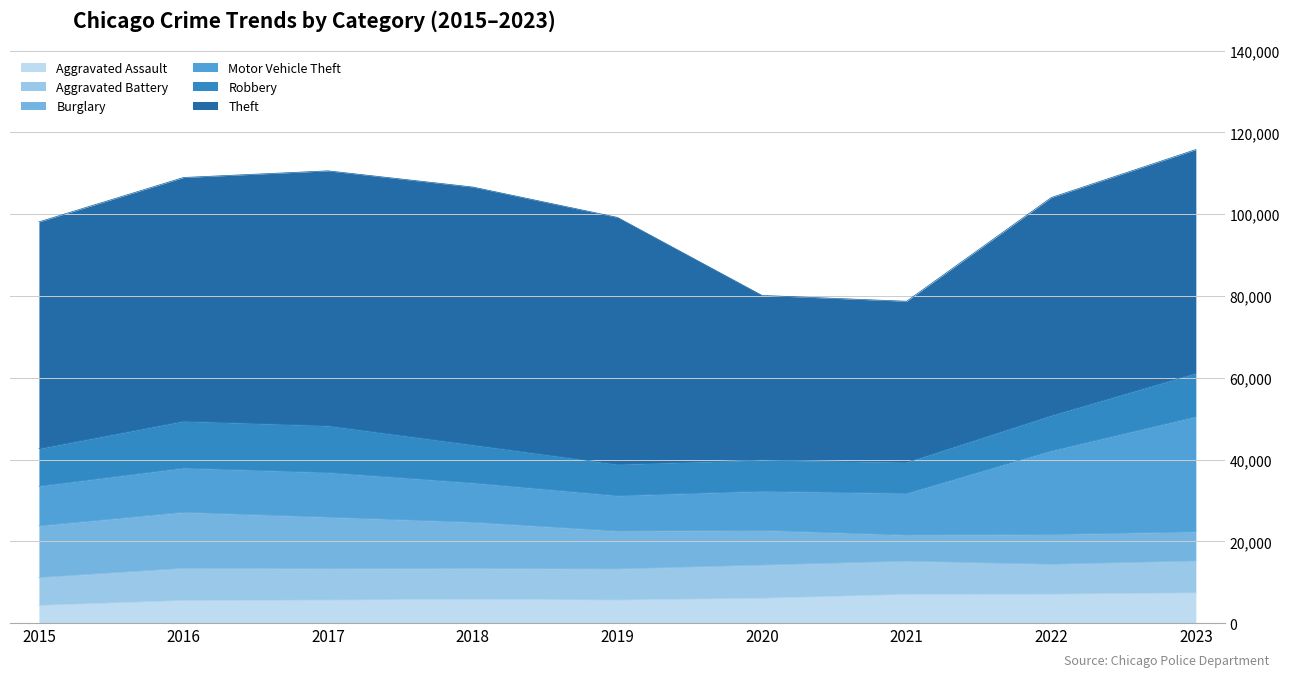

Does the chart have visible grid lines?

Yes